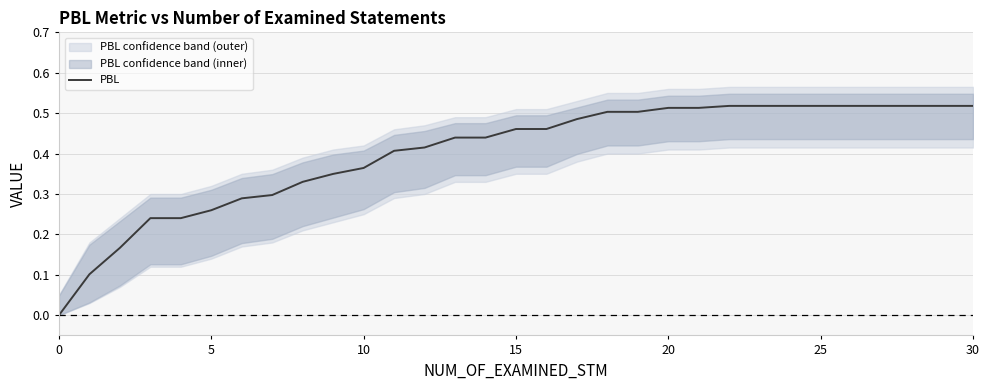

How many positive values are there?

30